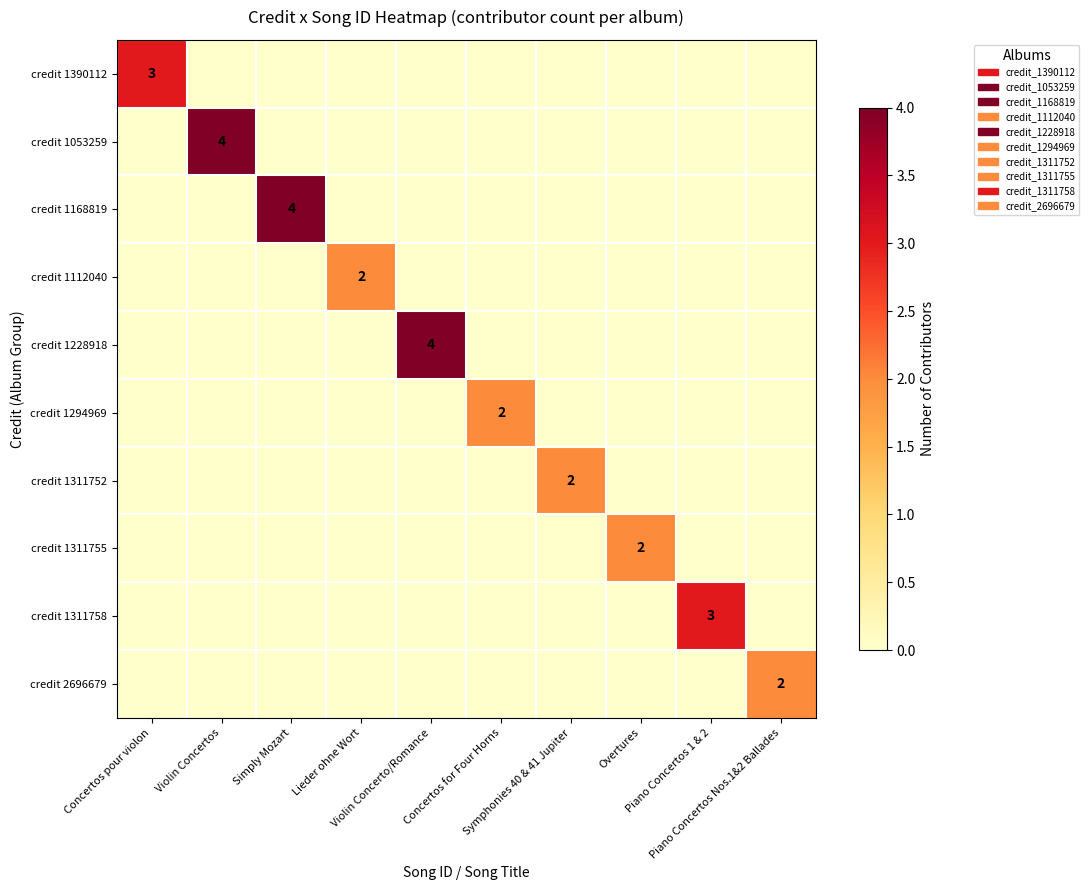

What is the difference between the maximum and minimum values in the credit 1311755 series?

2